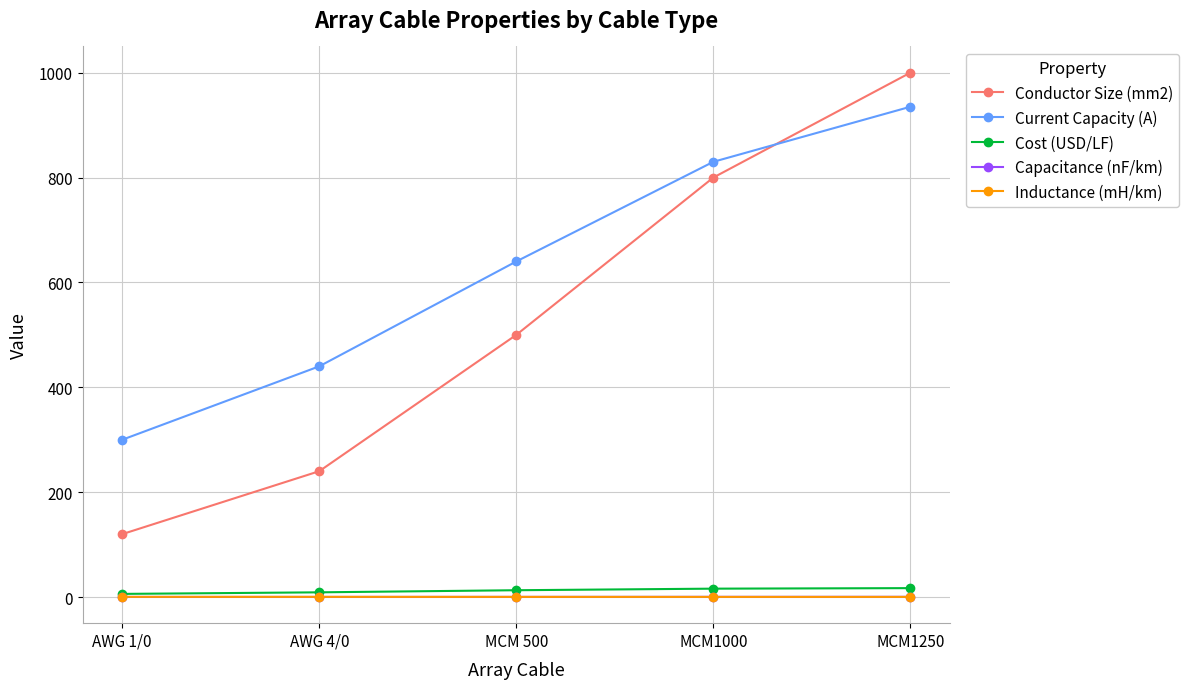

At how many categories does at least one series exceed 197?

5